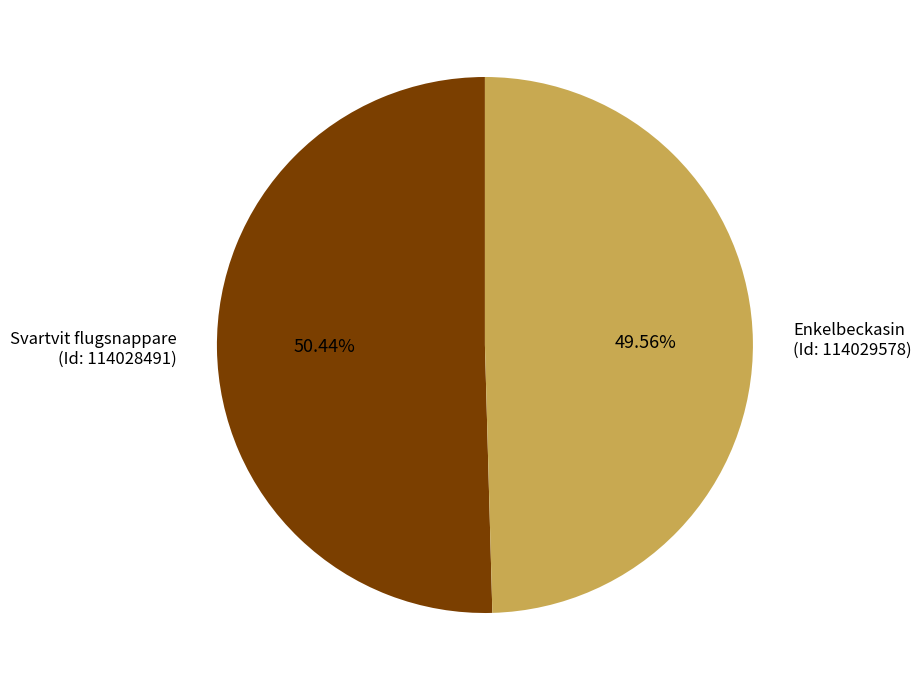

How many segments does this pie chart have?

2